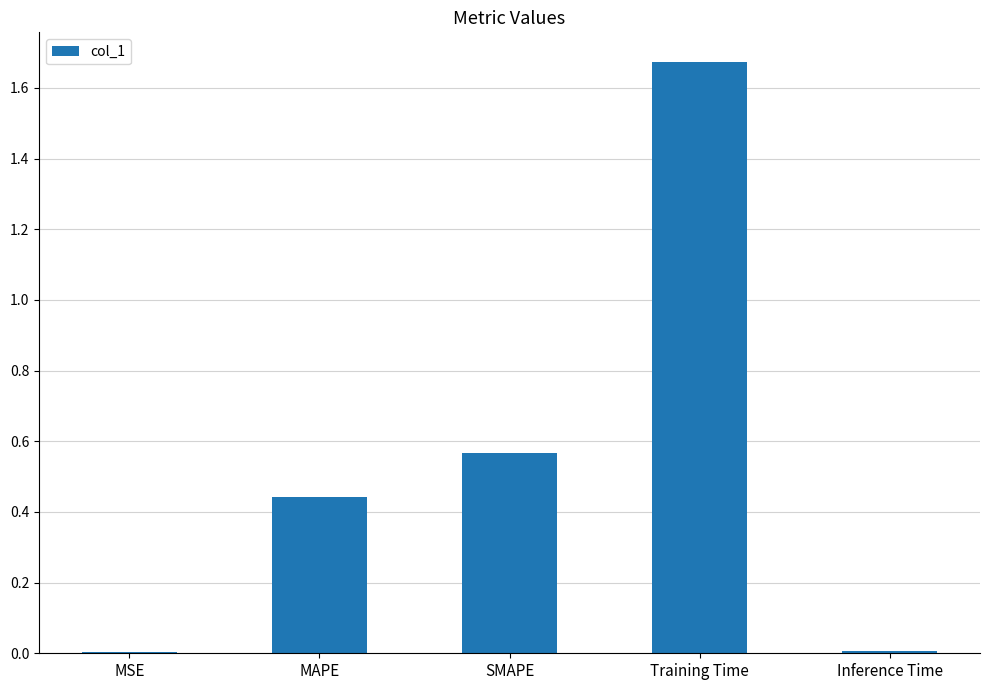

At which category does the chart reach its peak across all series?

Training Time